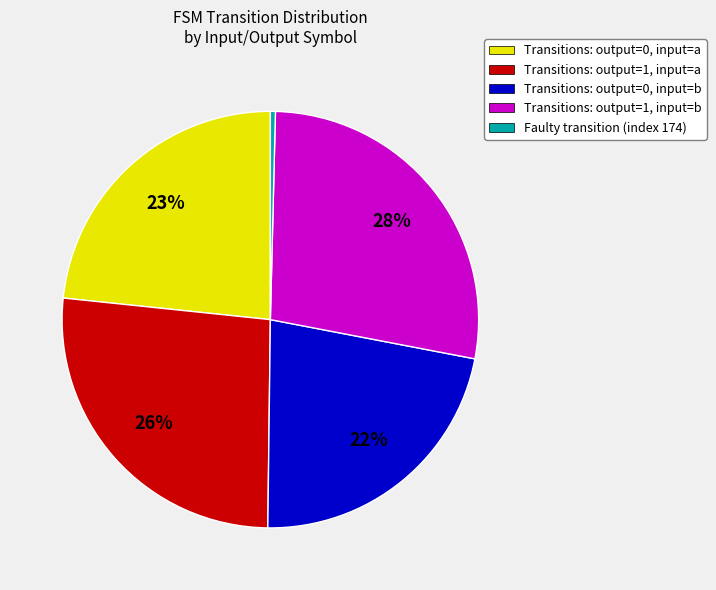

Is there a majority slice in this chart?

No